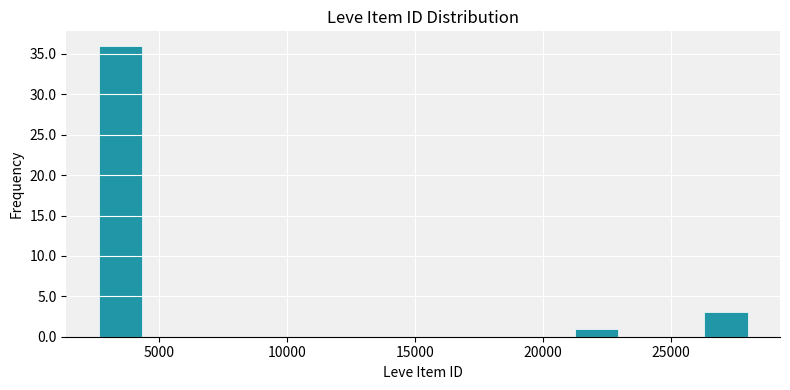

Read against the x-axis, roughly where is the centre of the tallest bar?

3500